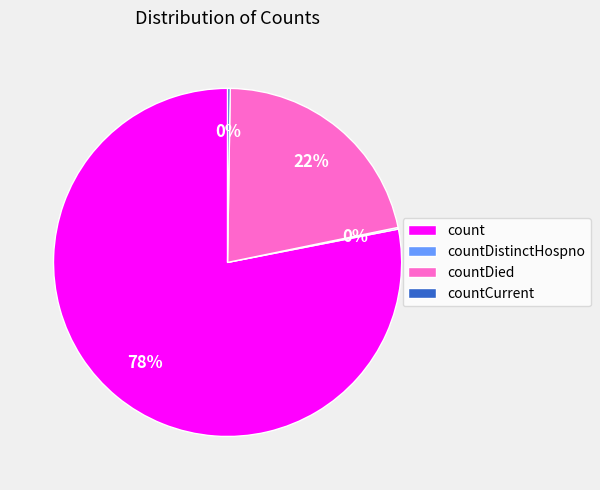

What is the largest slice in the pie chart?

count